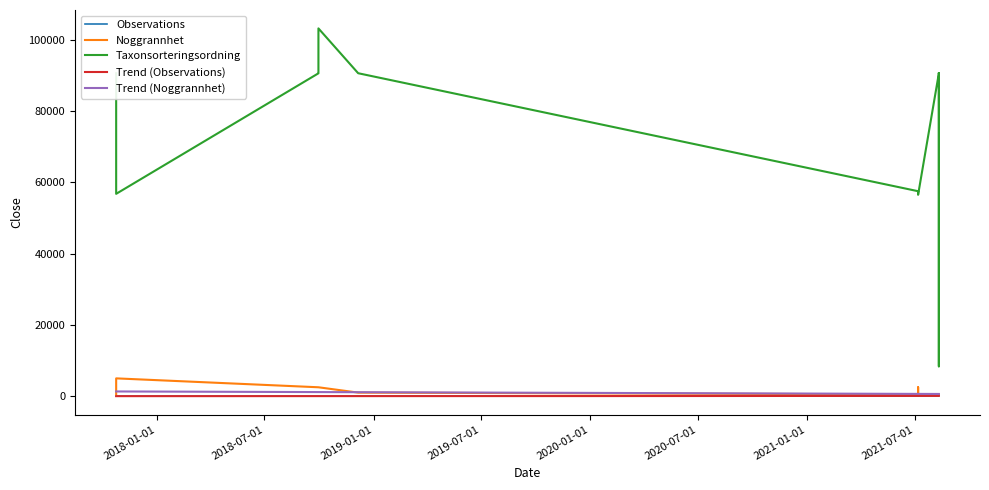

True or false: Taxonsorteringsordning and Observations cross at least once.

False